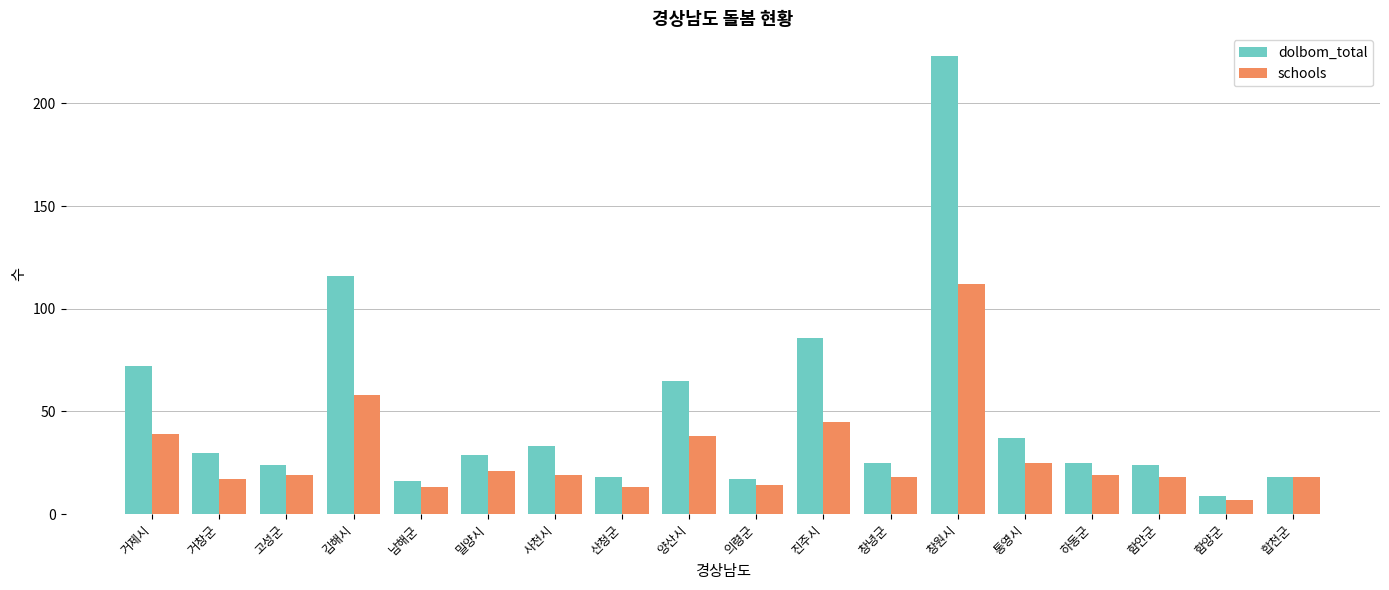

Which series has the largest total across all categories?

dolbom_total